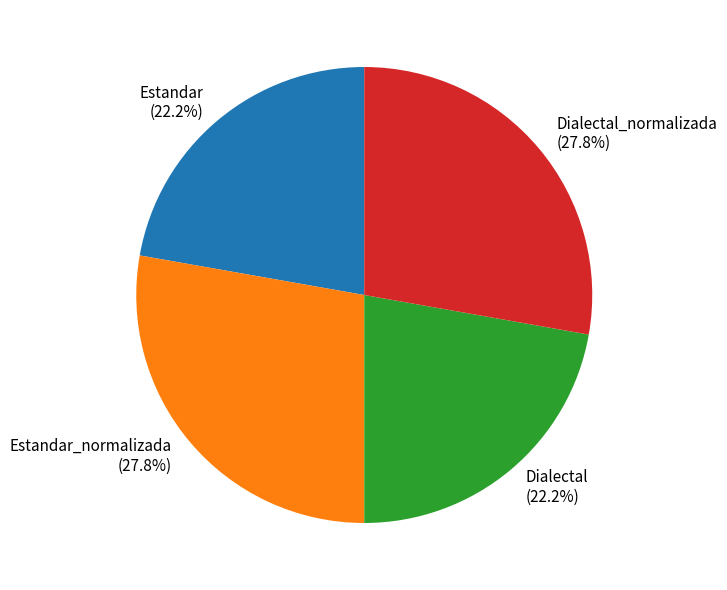

What portion of the pie excludes Estandar (22.2%)?

77.8%